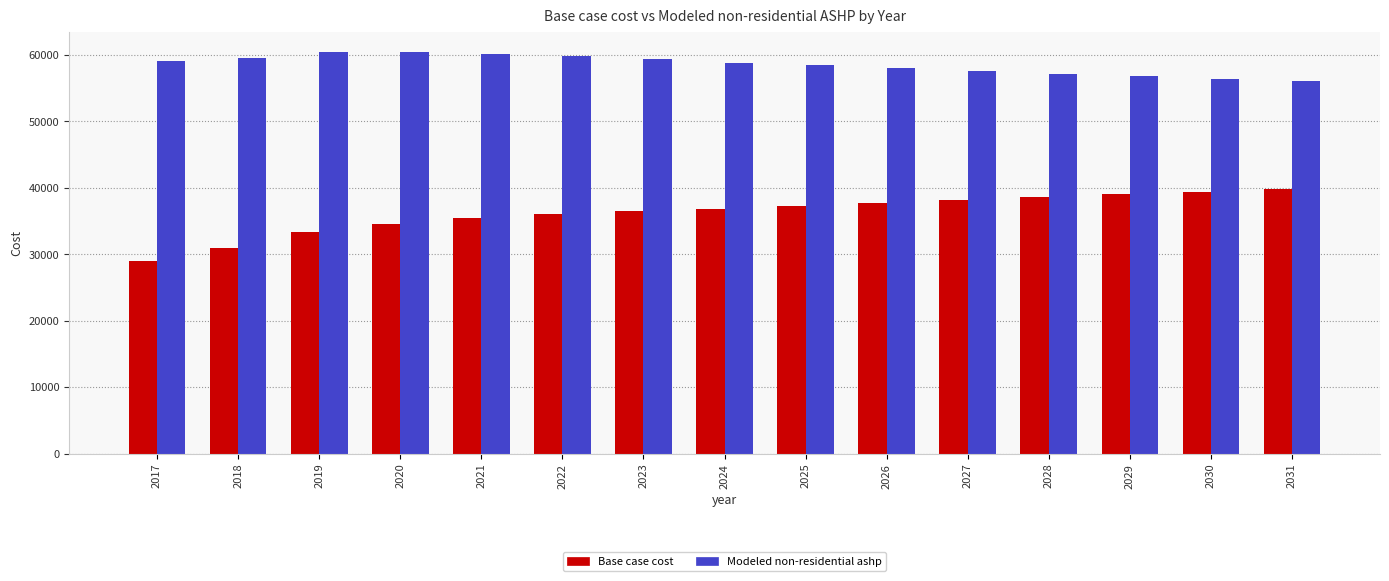

True or false: Modeled non-residential ashp has a value of 21644.3 at 2026.

False